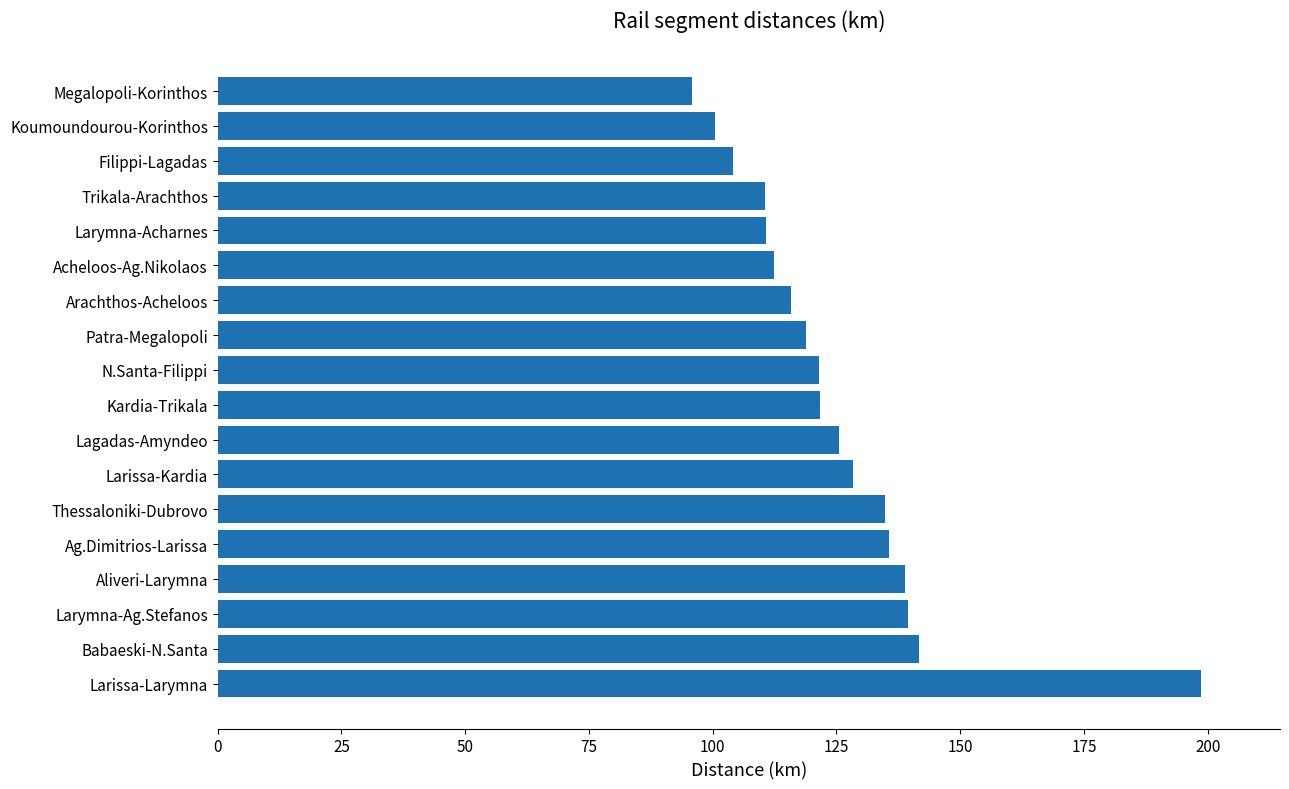

The chart shows a value of 180.8 at Koumoundourou-Korinthos. True or false?

False